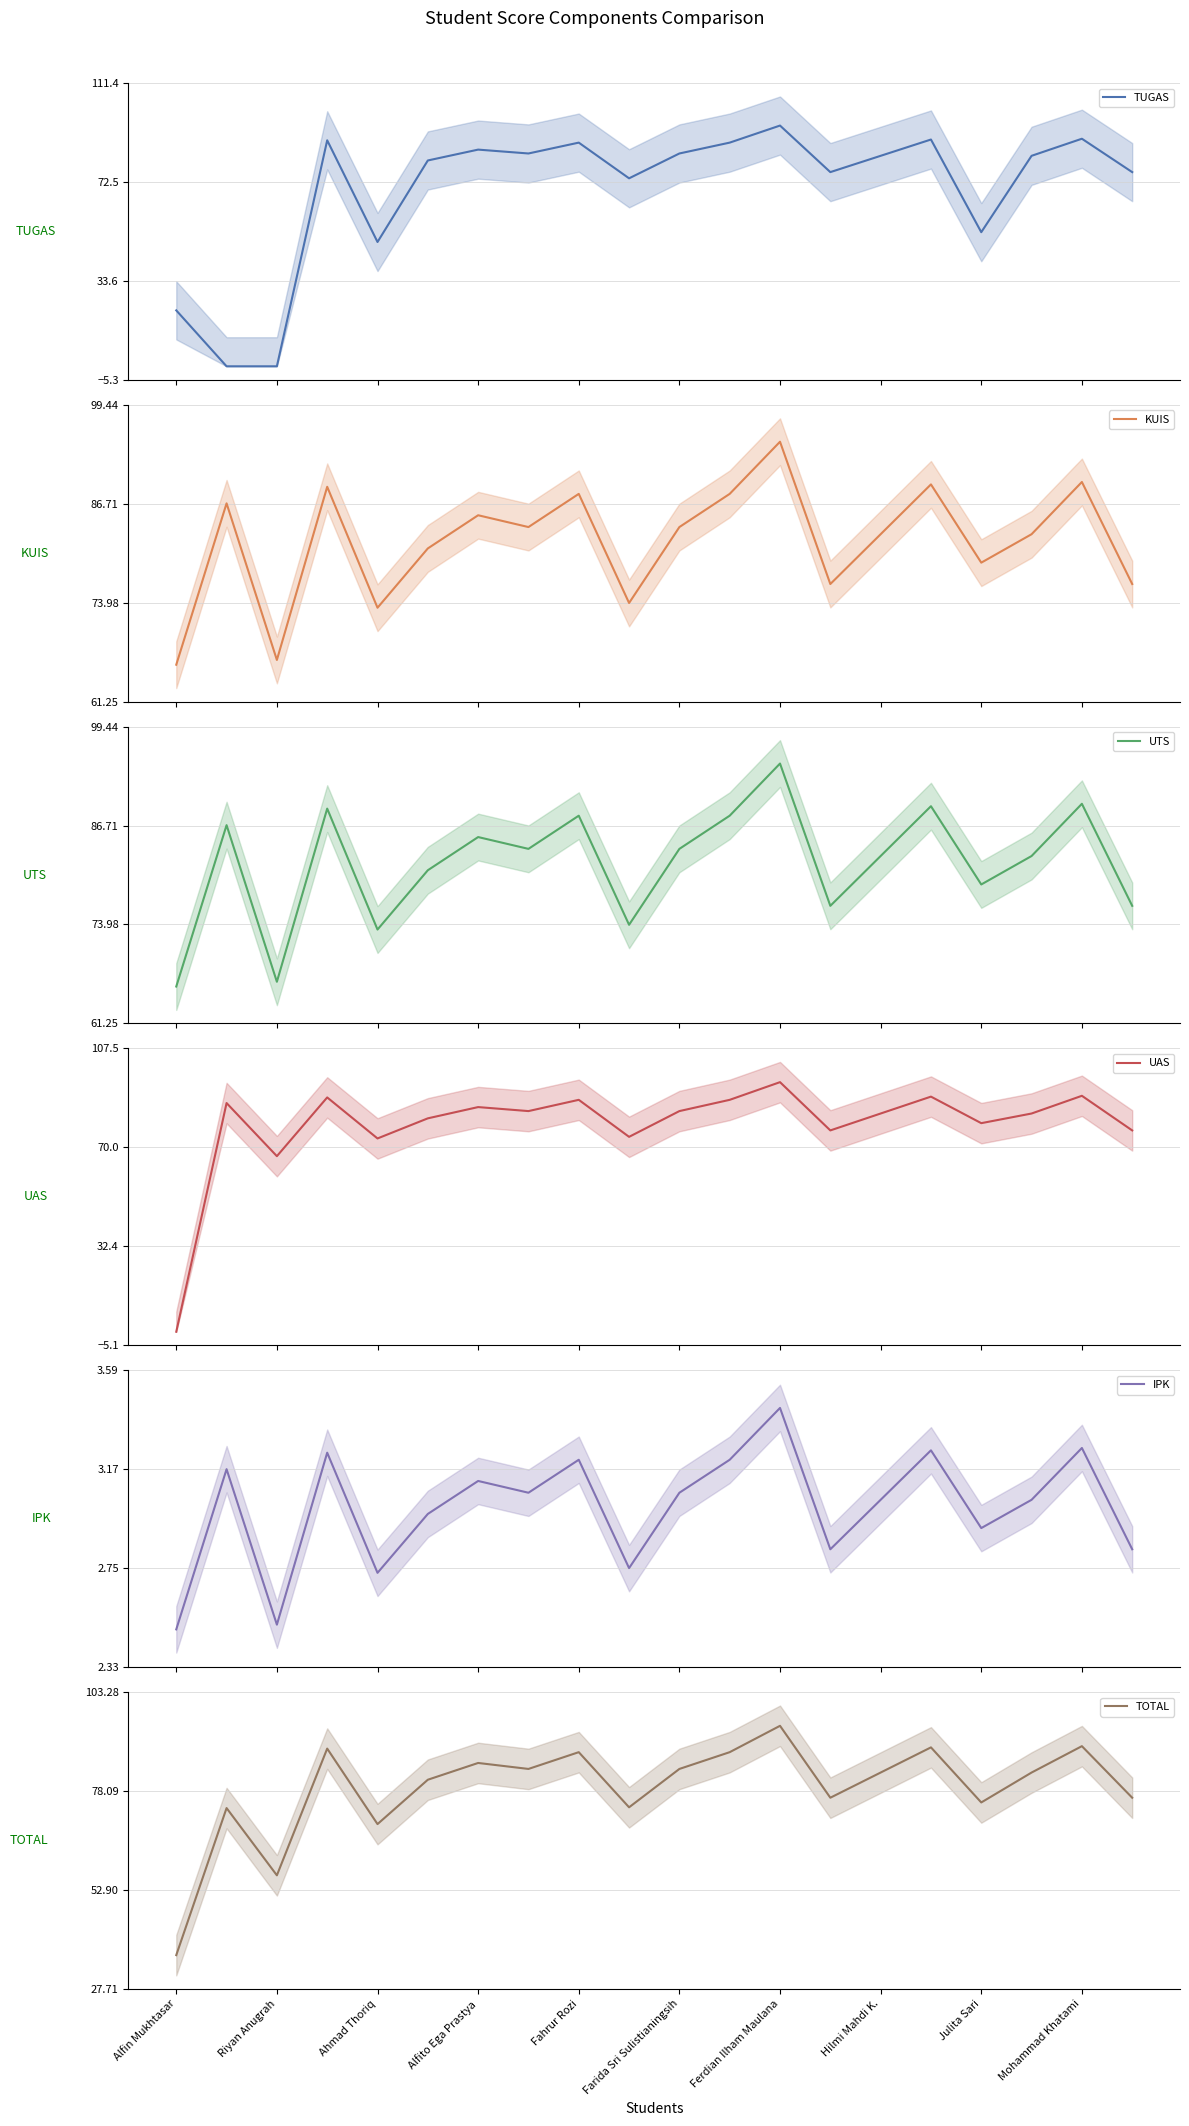

Where is TOTAL nearest to the value 65?

Ahmad Thoriq